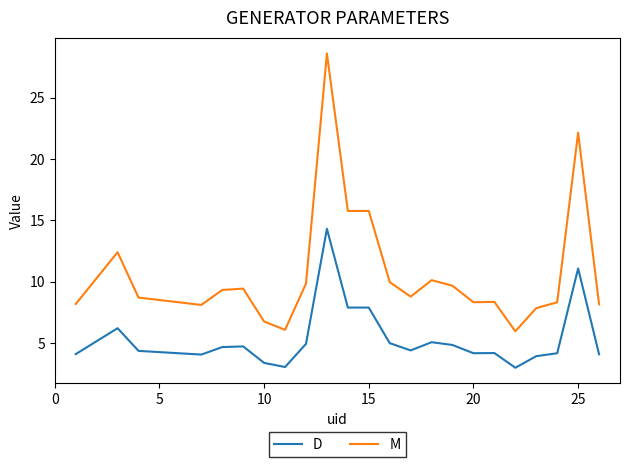

True or false: M and D cross at least once.

False